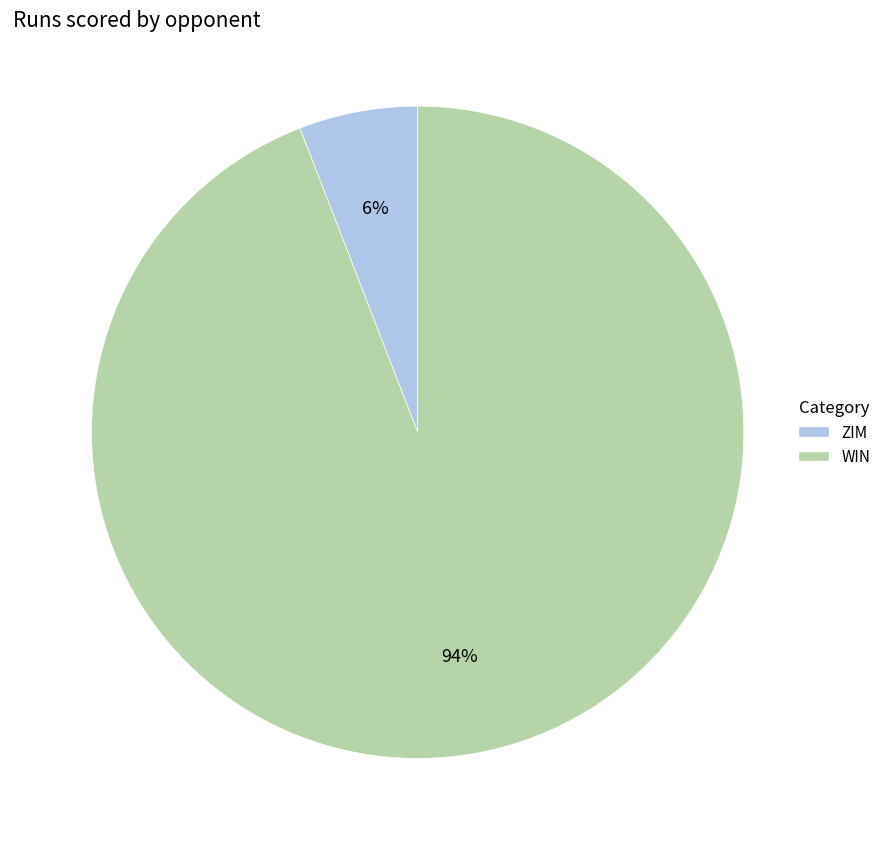

Is there any slice that represents more than half of the pie?

Yes